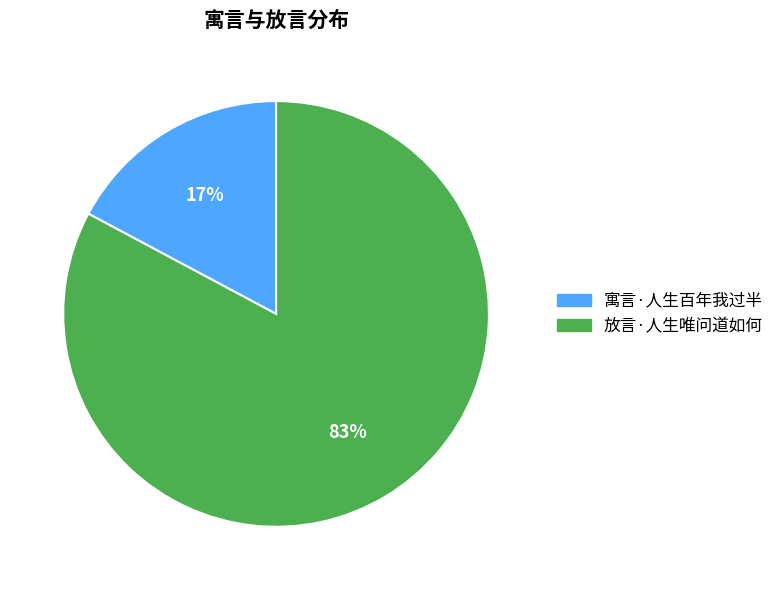

Combined, do 放言·人生唯问道如何 and 寓言·人生百年我过半 account for over 50%?

Yes